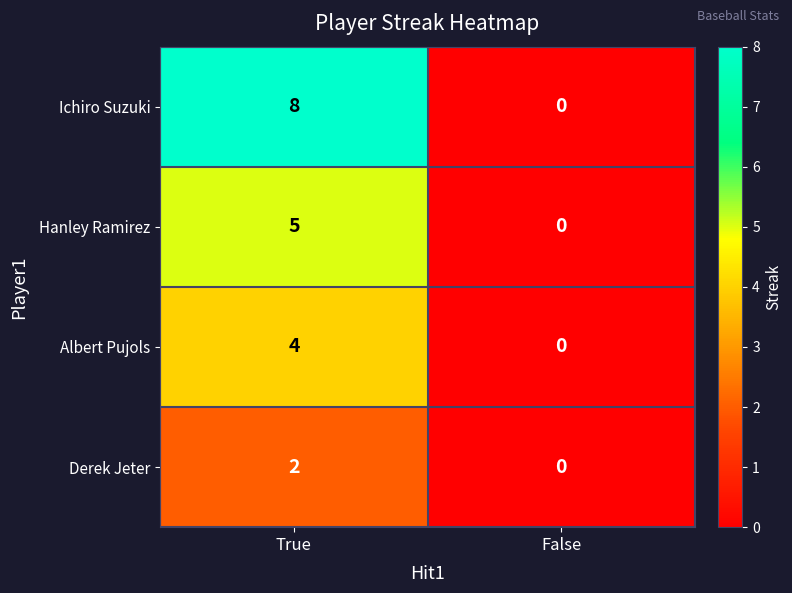

Is the value of Albert Pujols at True greater than the value of Ichiro Suzuki at True?

No